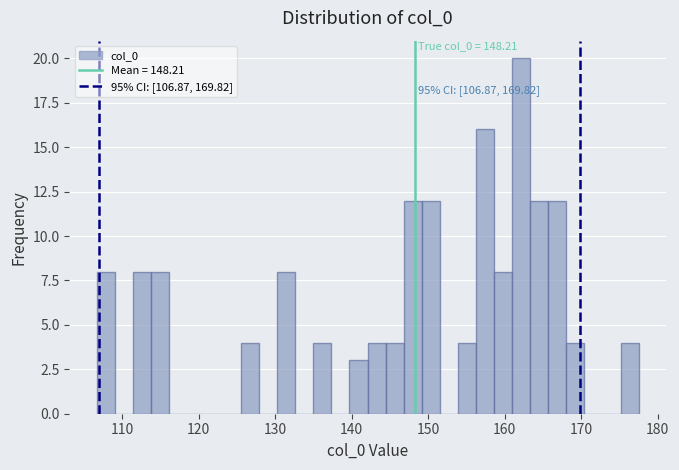

Around what value on the x-axis is the tallest bar? Give the approximate position of its centre, as read against the axis.

162